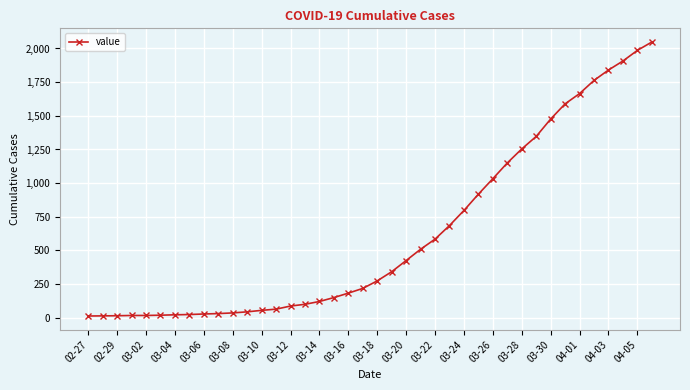

What is the greatest value displayed?

2048